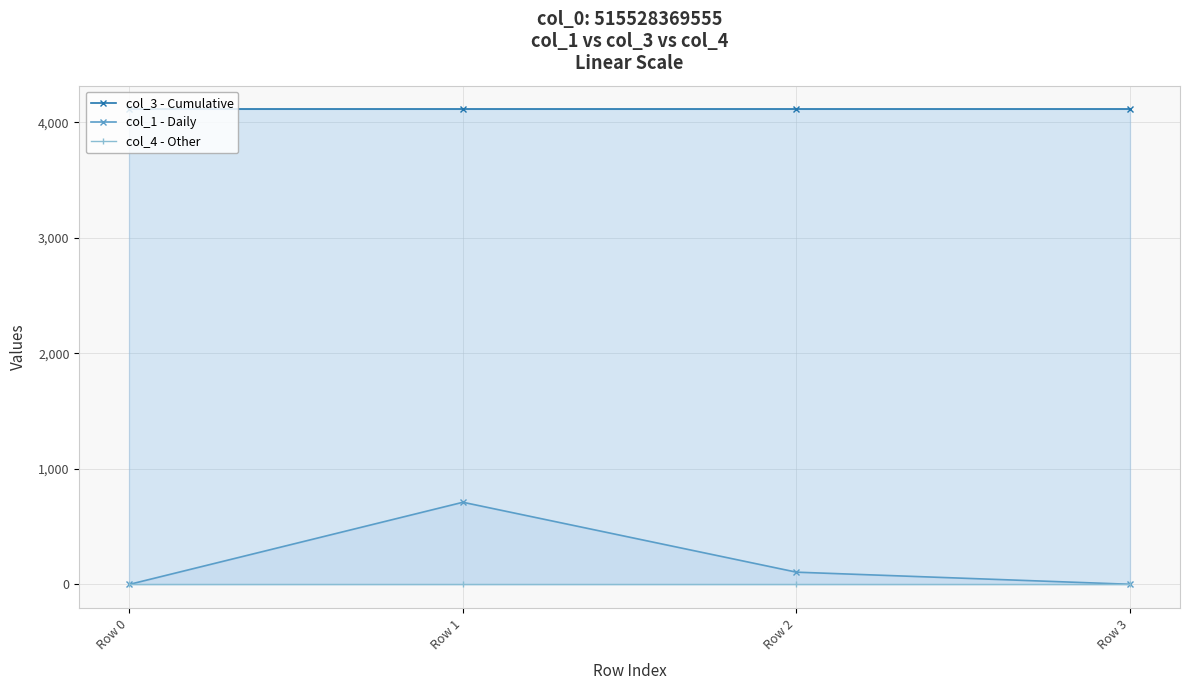

The value of col_4 - Other at Row 0 is 0.0. True or false?

True